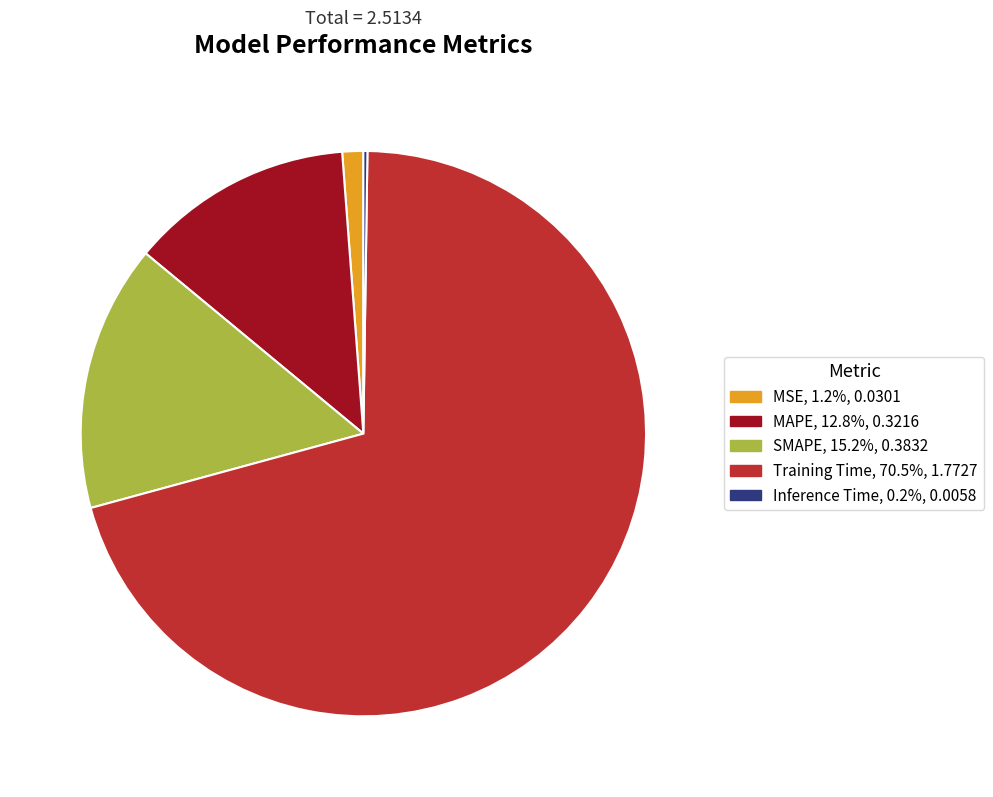

Which has a higher value, SMAPE or Training Time?

Training Time